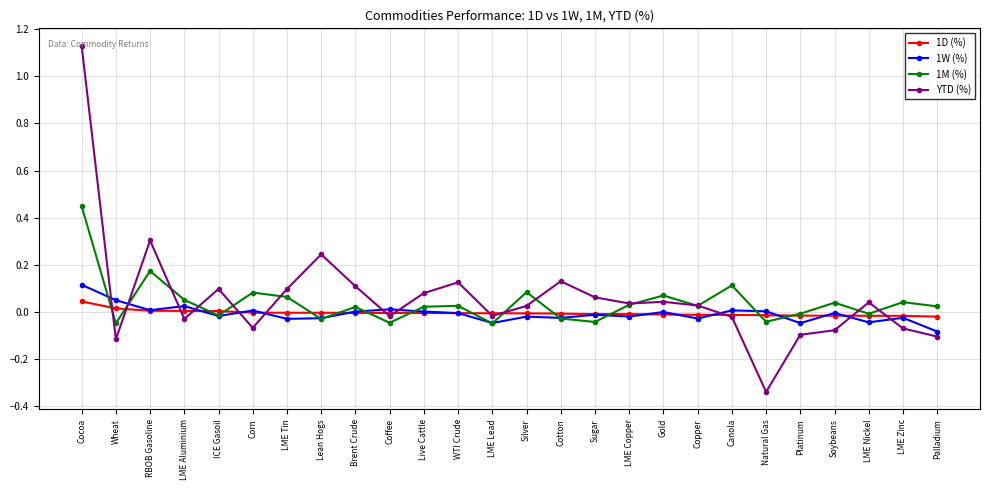

How many lines are shown in the chart?

4